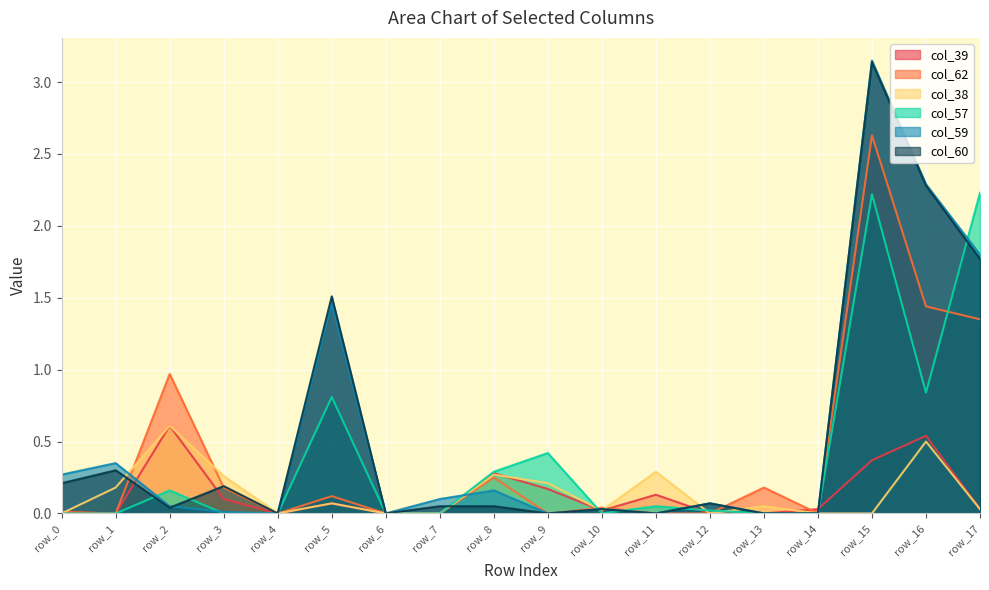

At row_6, list the series in order from largest to smallest.

col_39, col_62, col_38, col_57, col_59, col_60